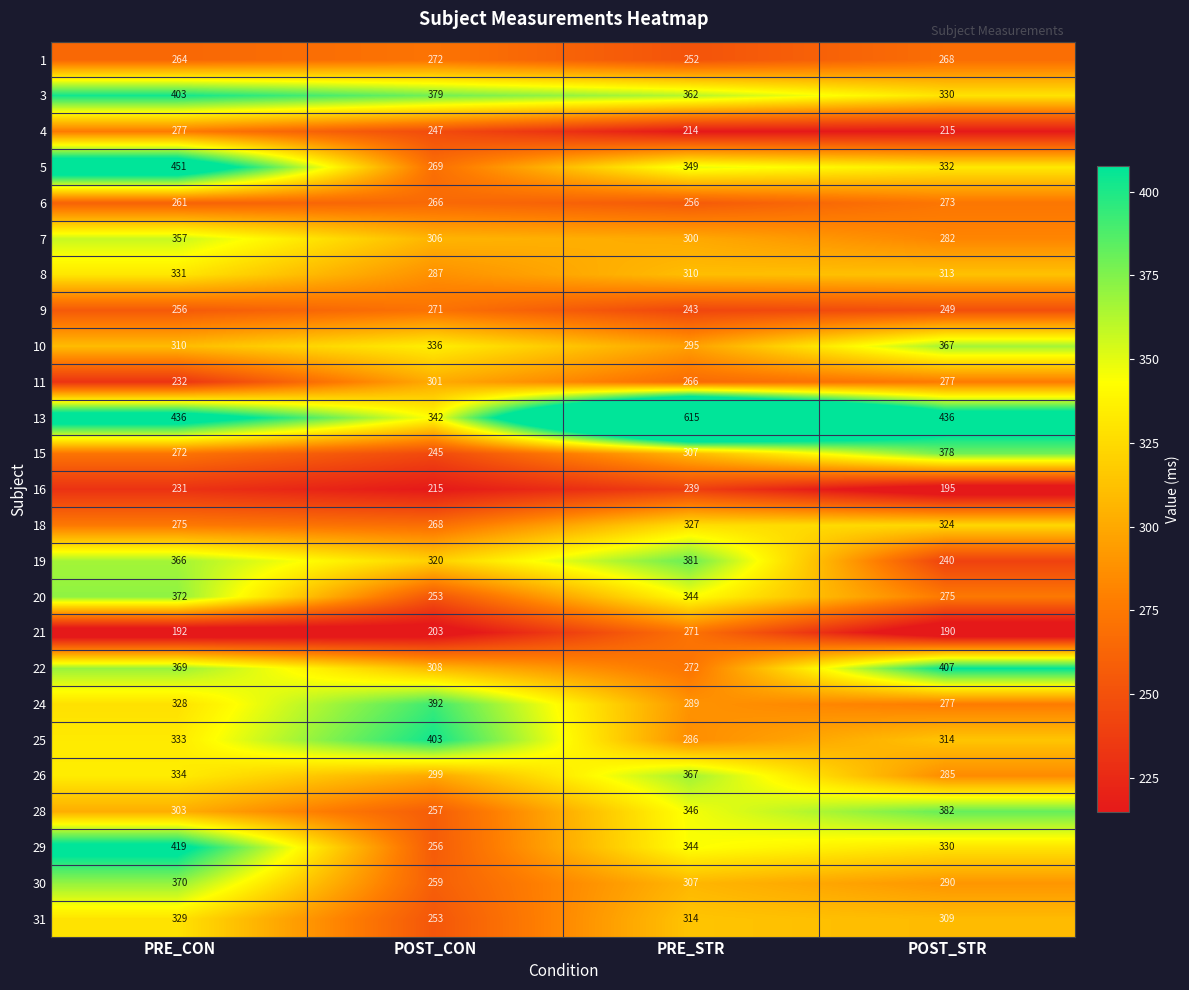

How many 20 values are between 275 and 372?

3